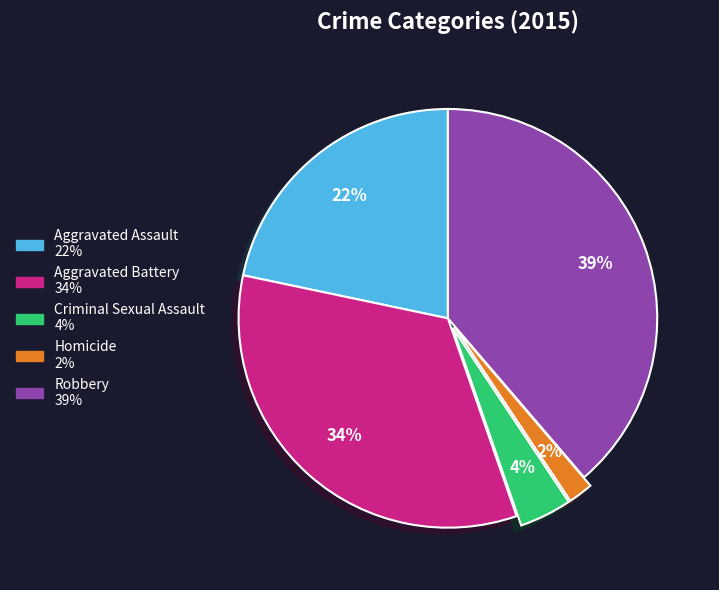

What percentage is the Robbery slice, to the nearest percent?

39%